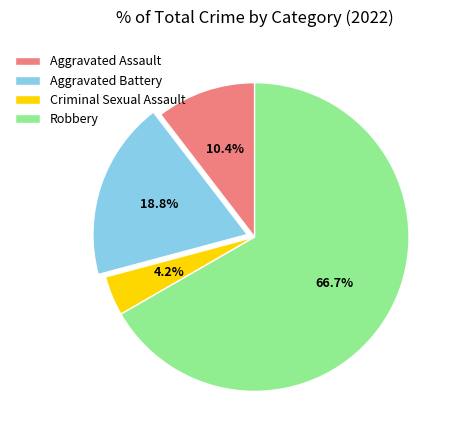

The Aggravated Assault slice represents 10% of the pie. True or false?

True